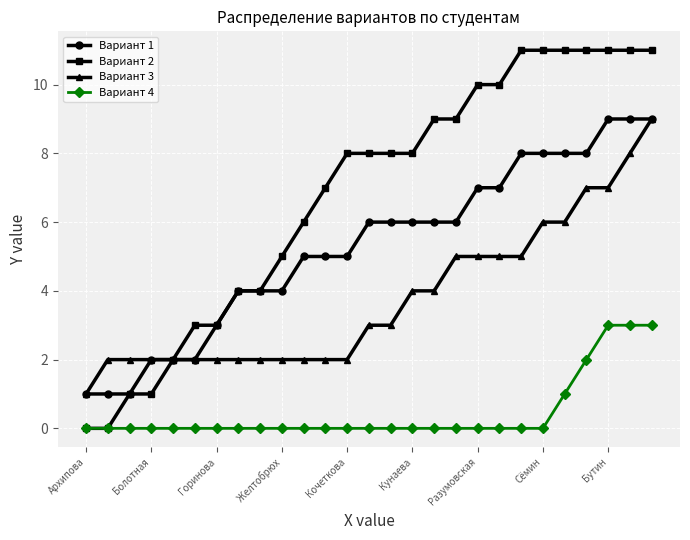

True or false: Вариант 4 and Вариант 1 cross at least once.

False